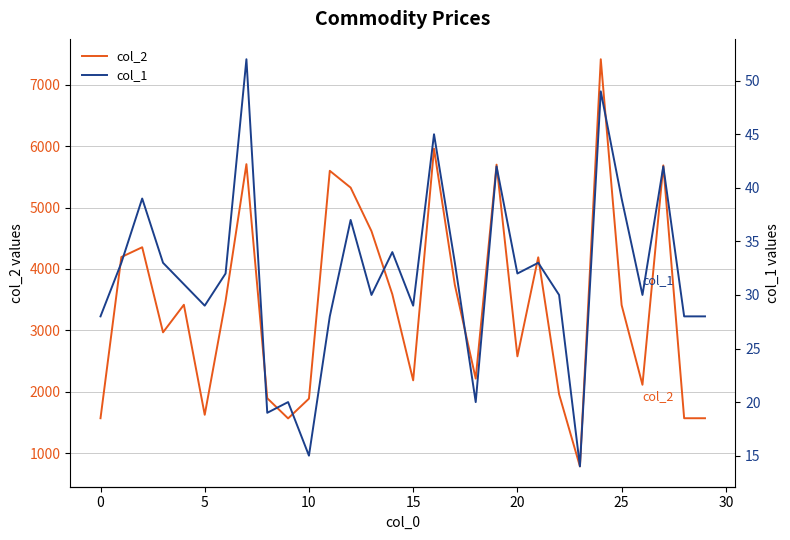

What is the lowest value of the col_2 series?

784